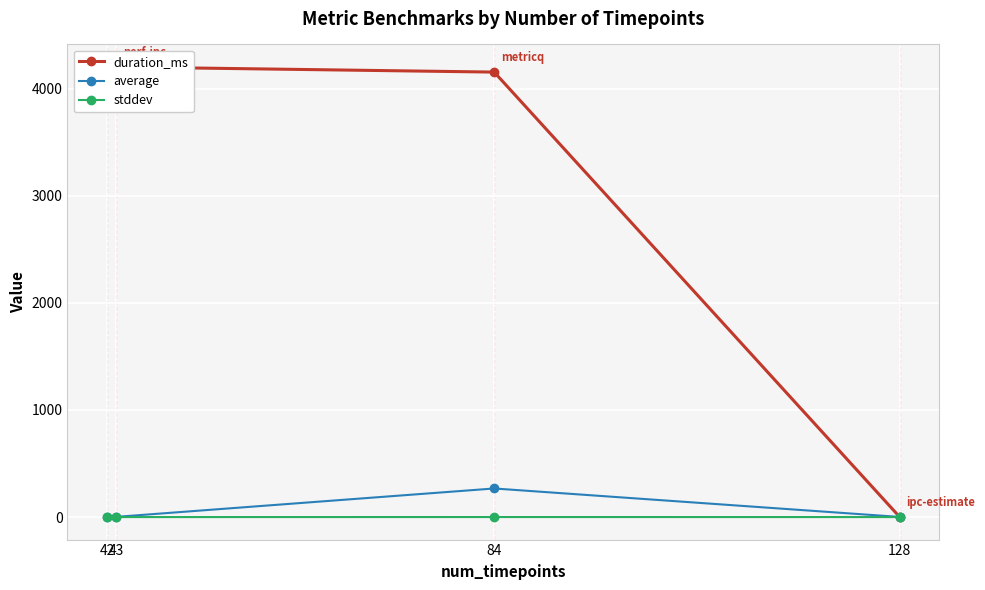

At which category is the sum across all series the highest?

84